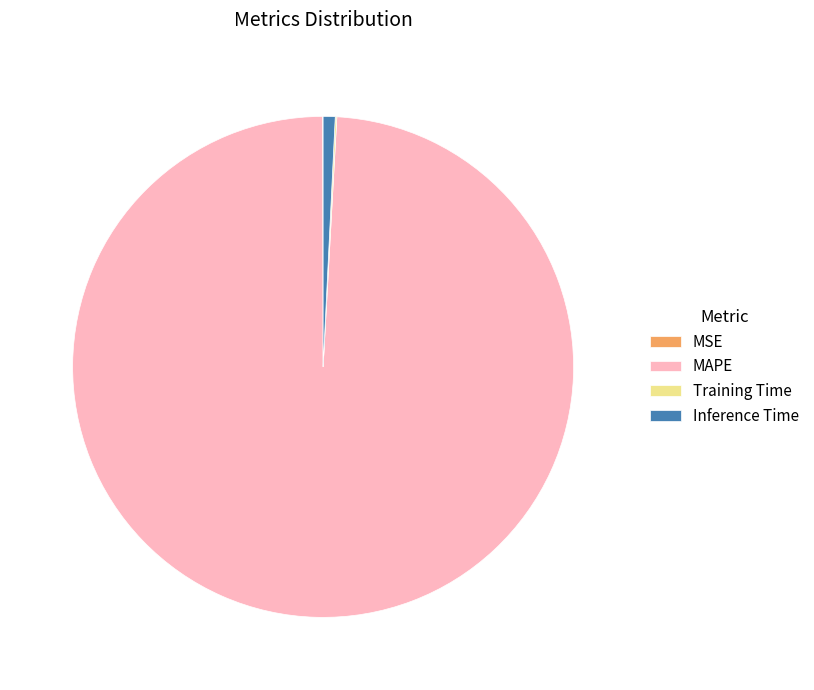

What is the largest slice in the pie chart?

MAPE